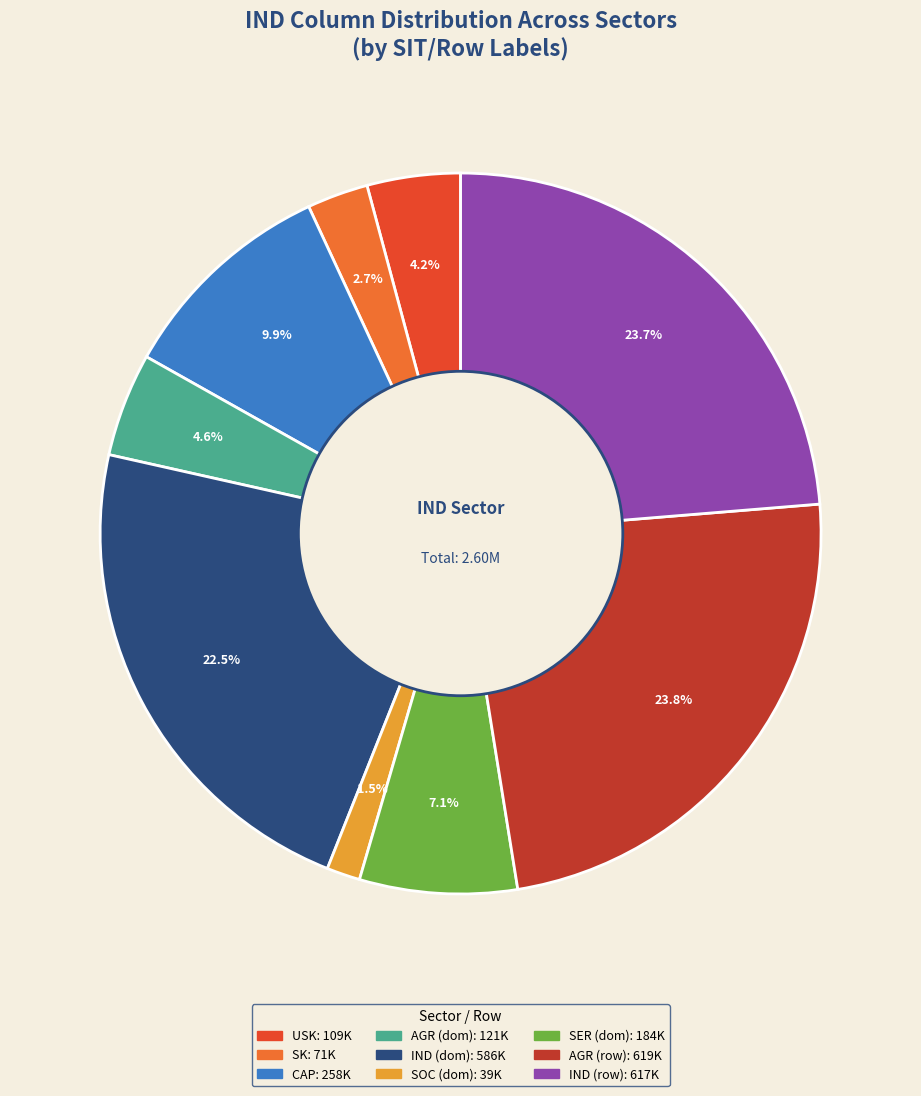

Count the number of slices in the pie.

9